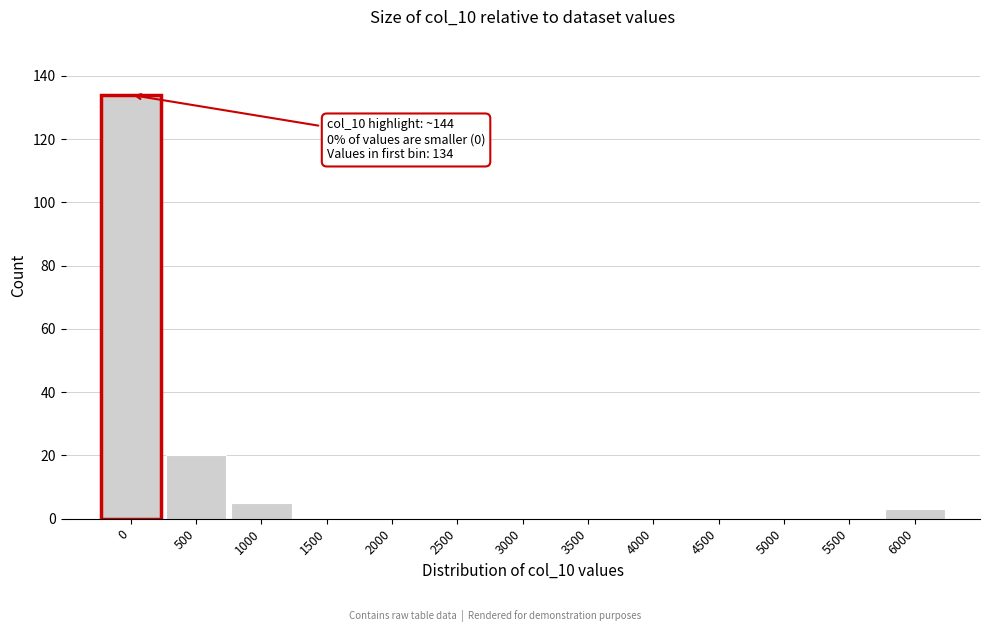

Reading right to left, what are all the values shown in this chart?

6000=3	5500=0	5000=0	4500=0	4000=0	3500=0	3000=0	2500=0	2000=0	1500=0	1000=5	500=20	0=134